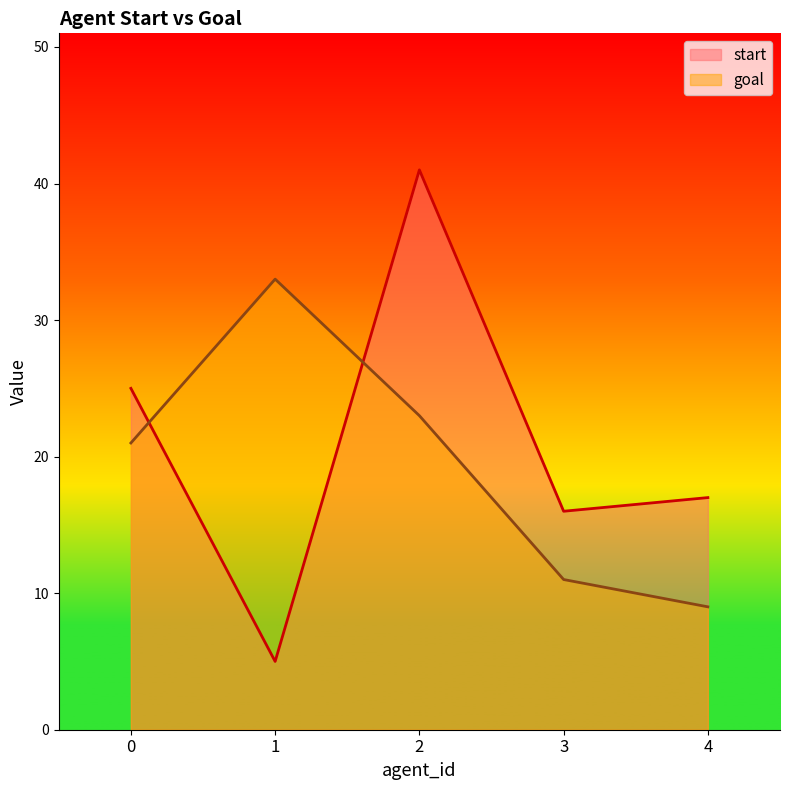

Which series has the largest range (max minus min)?

start